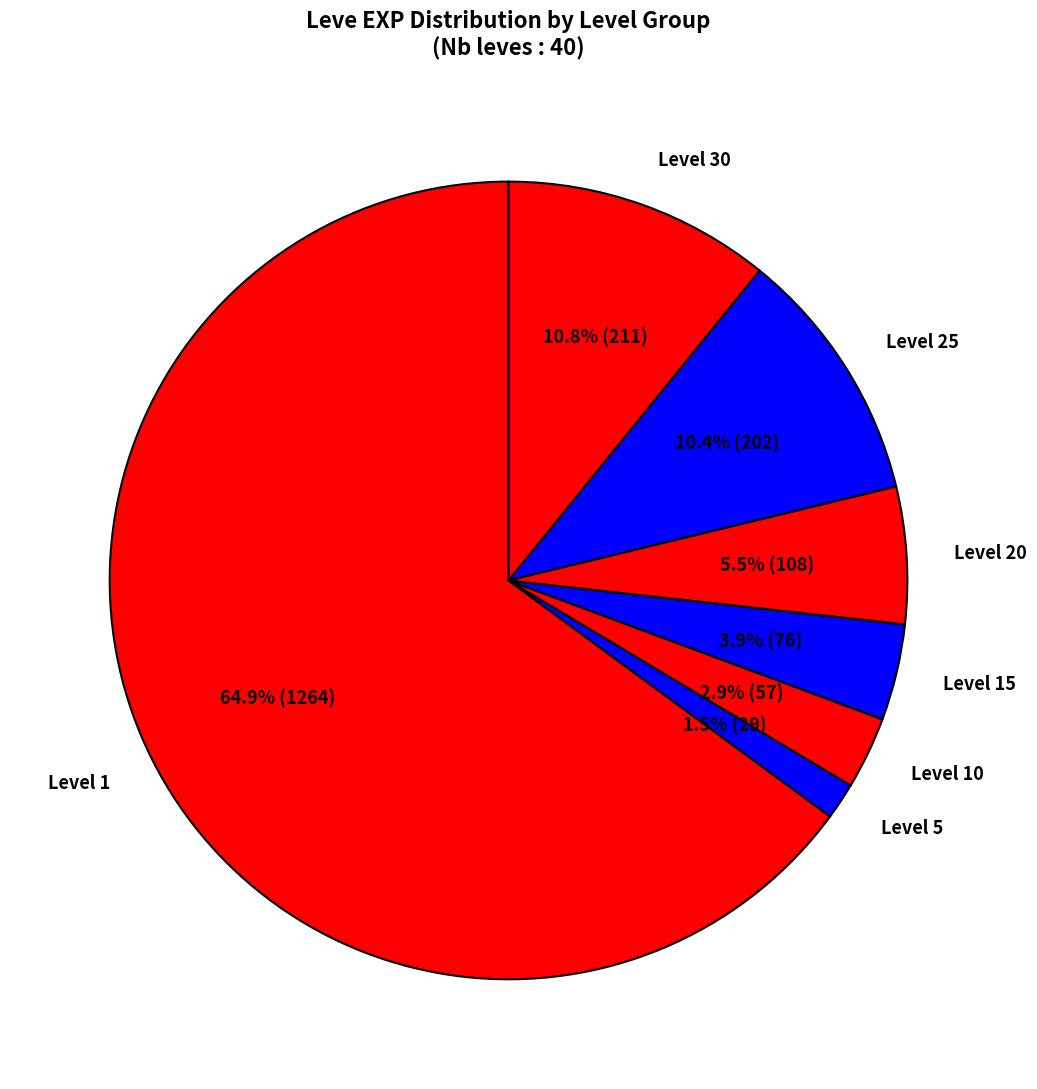

How many segments does this pie chart have?

7